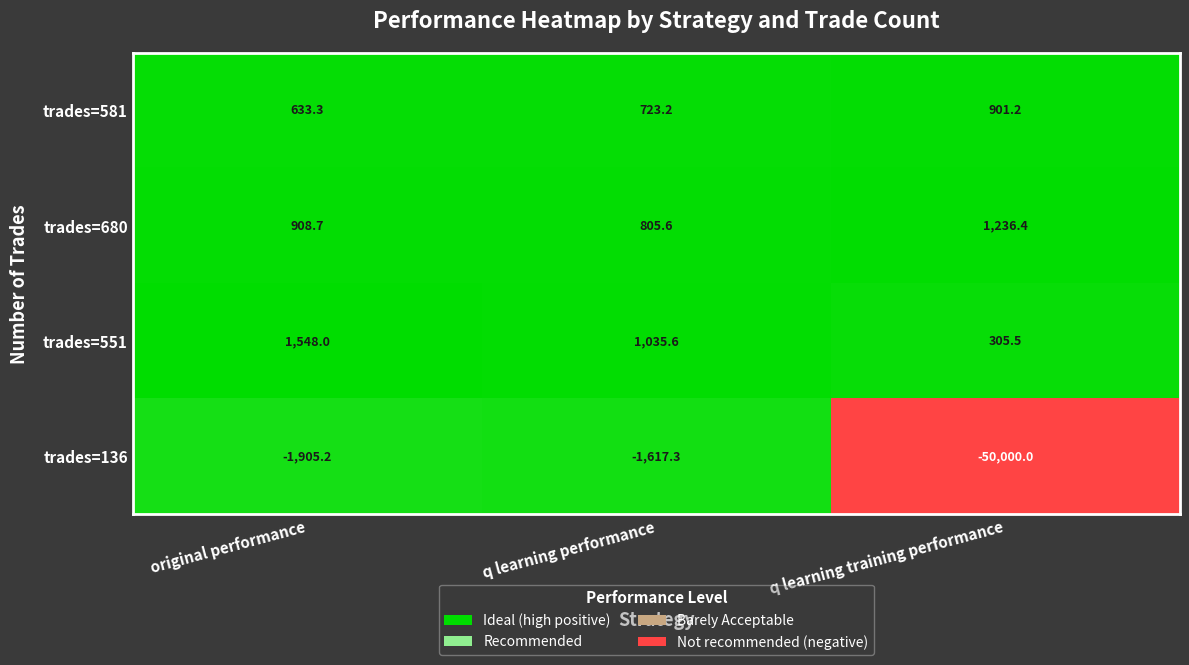

Where does the trades=680 series first go above 908?

original performance